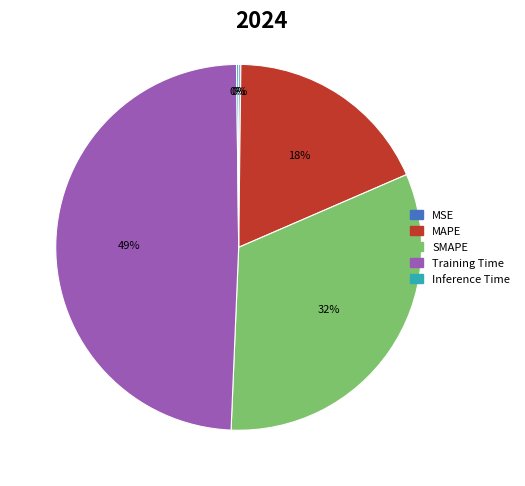

What is the largest slice in the pie chart?

Training Time